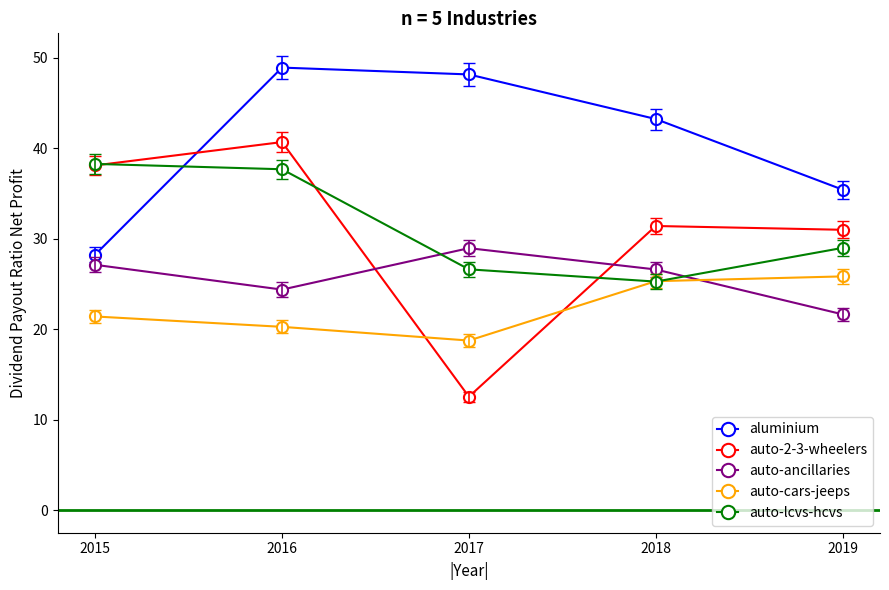

What is the value of the auto-lcvs-hcvs point at the 5th from the left?

29.0